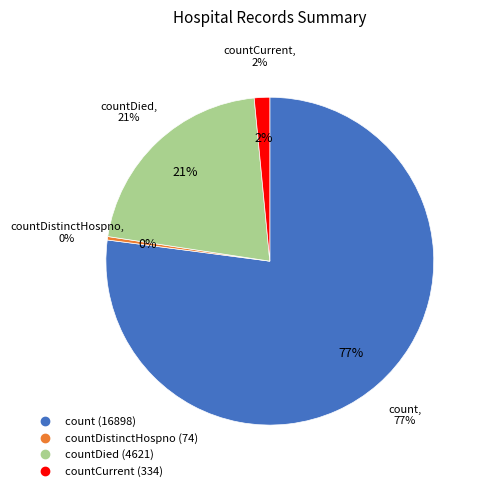

Combined, what portion of the pie is countCurrent and countDied?

22.6%